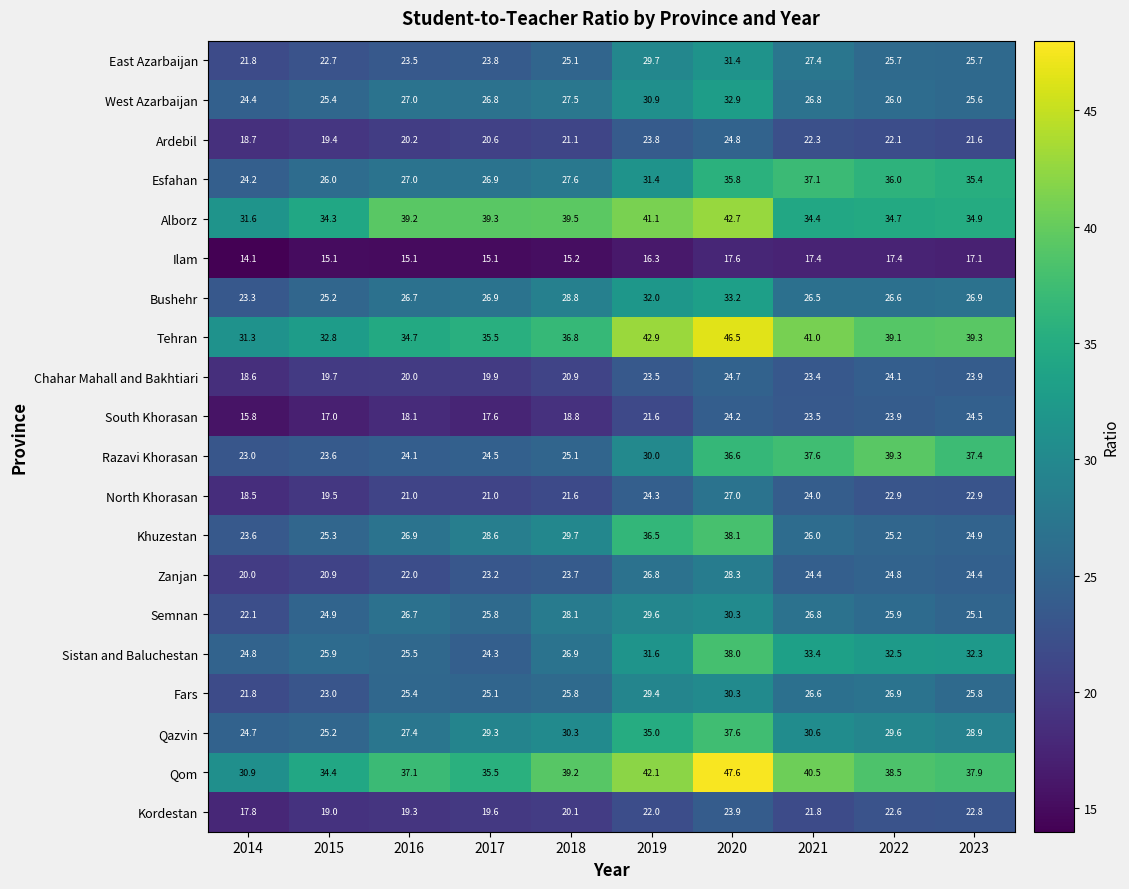

Is it true that Ilam equals 5.2 at 2021?

False